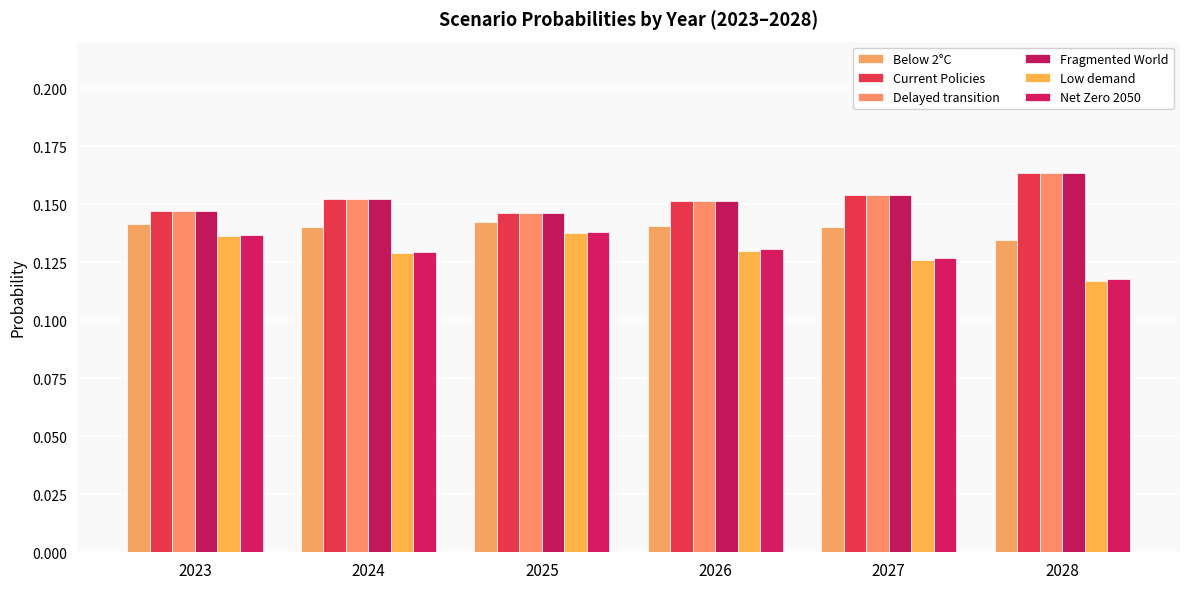

What are all the series names shown in the legend?

Below 2°C, Current Policies, Delayed transition, Fragmented World, Low demand, Net Zero 2050